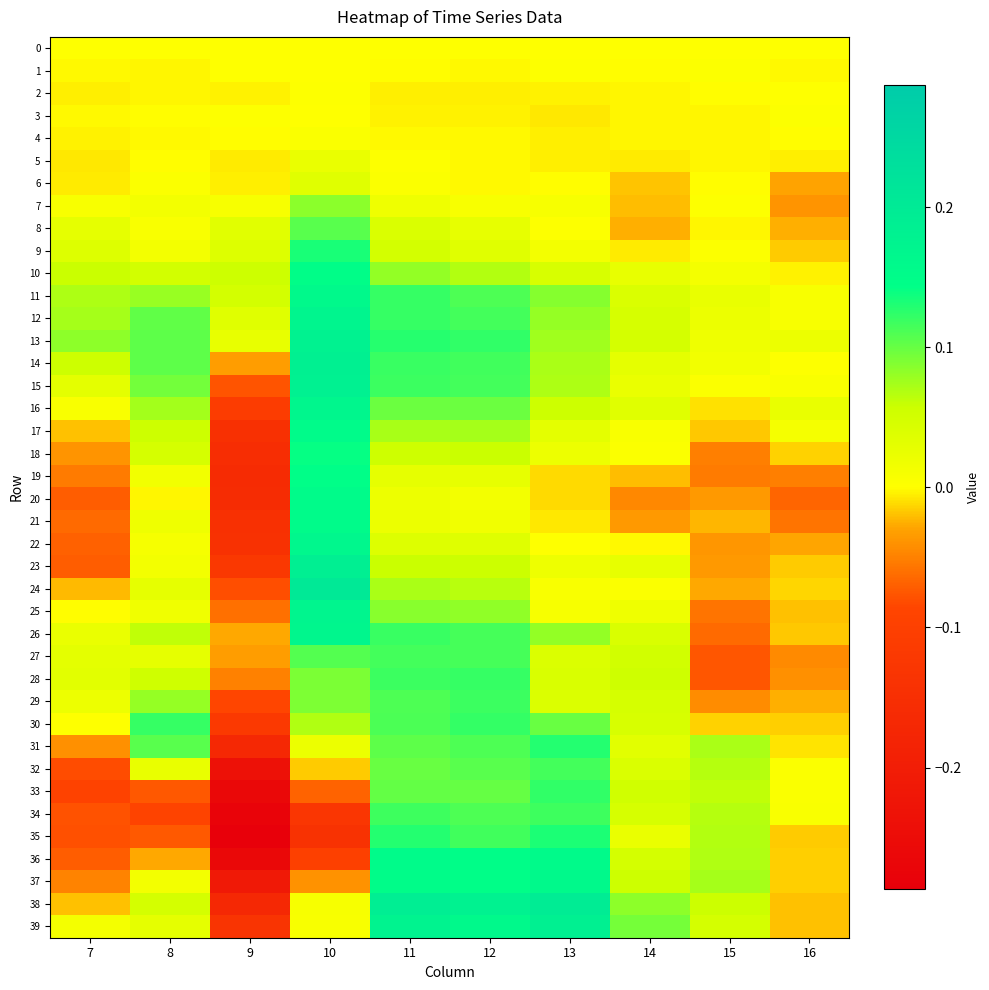

At 13, list the series in order from largest to smallest.

38, 39, 37, 36, 35, 31, 33, 34, 32, 30, 11, 26, 12, 13, 14, 15, 16, 10, 28, 27, 29, 17, 18, 23, 9, 7, 25, 24, 1, 8, 22, 0, 6, 2, 4, 5, 3, 21, 20, 19